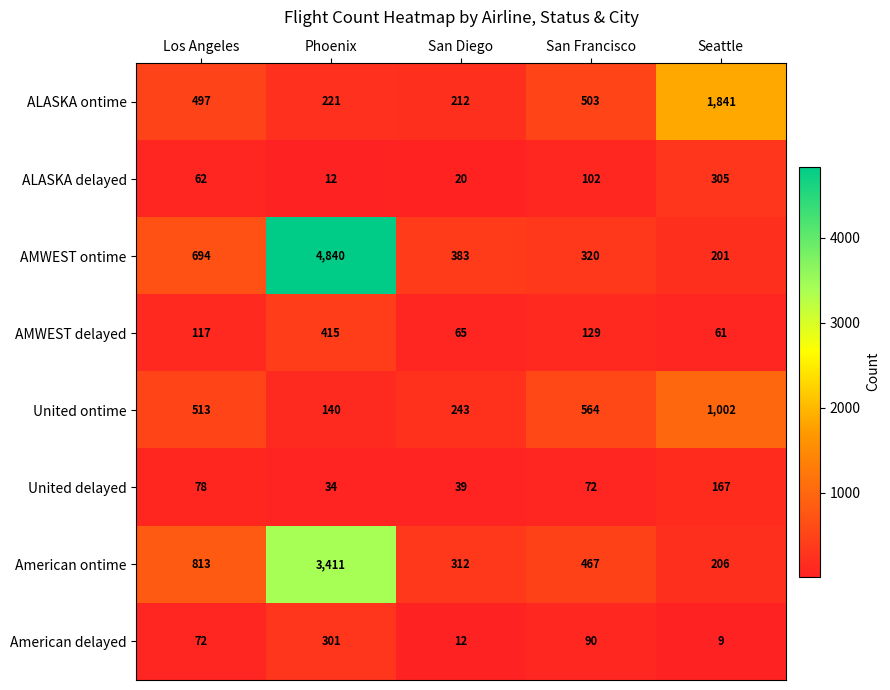

What is the total value across all series at Seattle?

3792